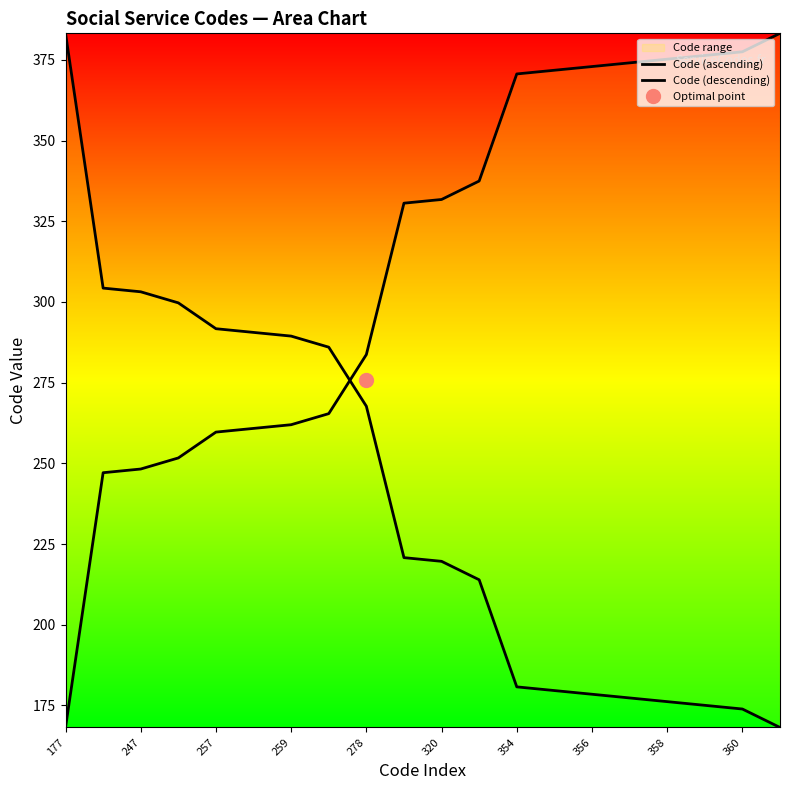

List the series in order of their peak value, highest first.

Code (ascending), Code (descending)